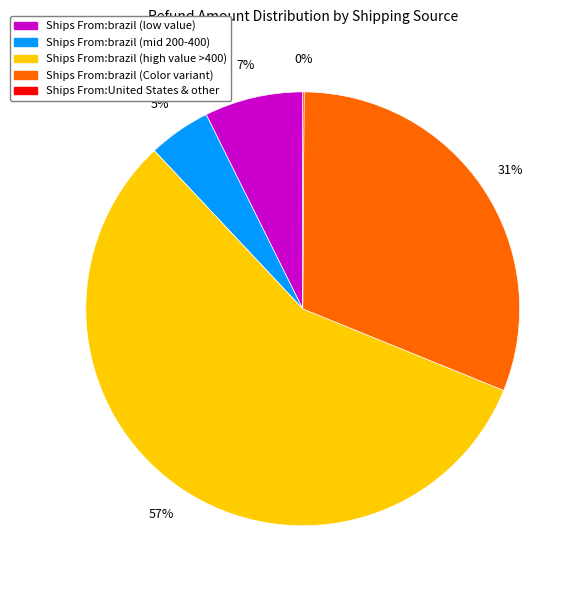

To the nearest percent, what is the average slice percentage?

20%